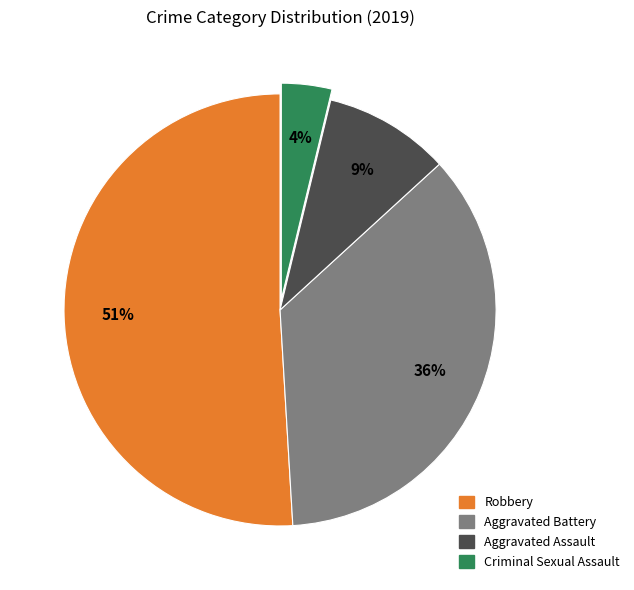

How many slices are in this pie chart?

4